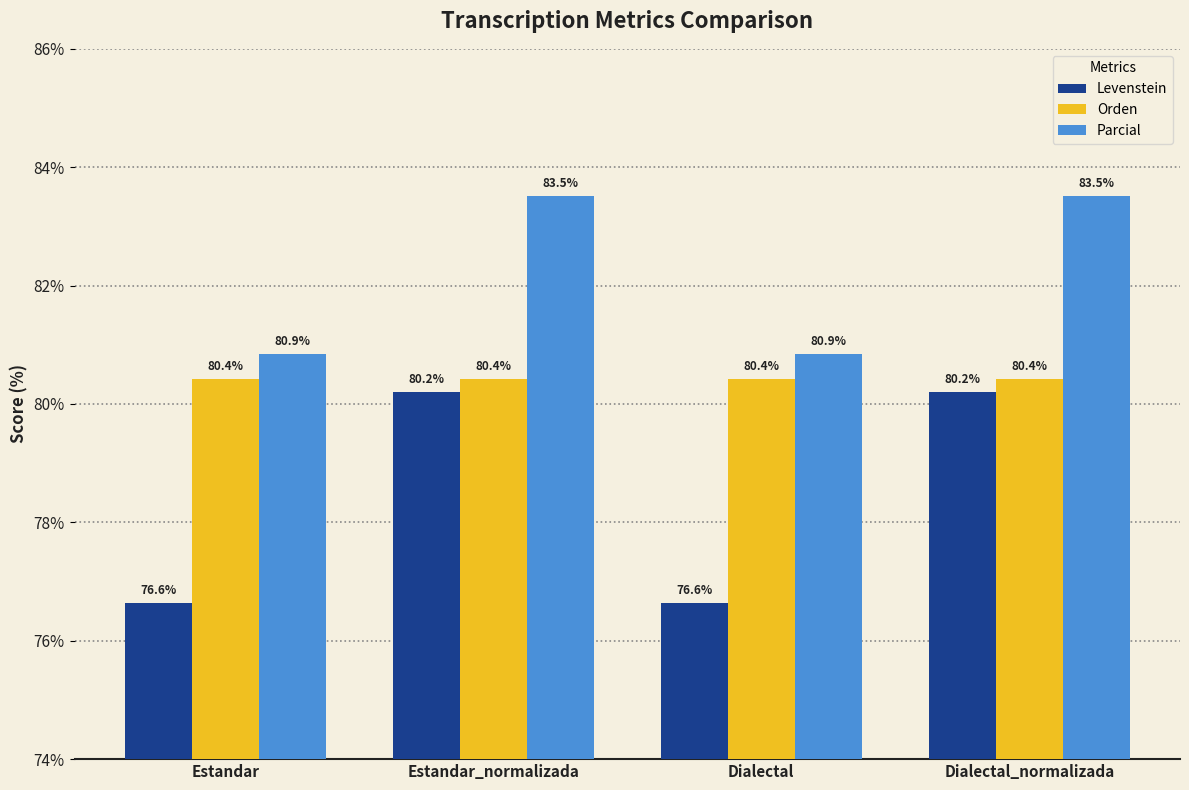

Does the chart contain stacked bars?

No